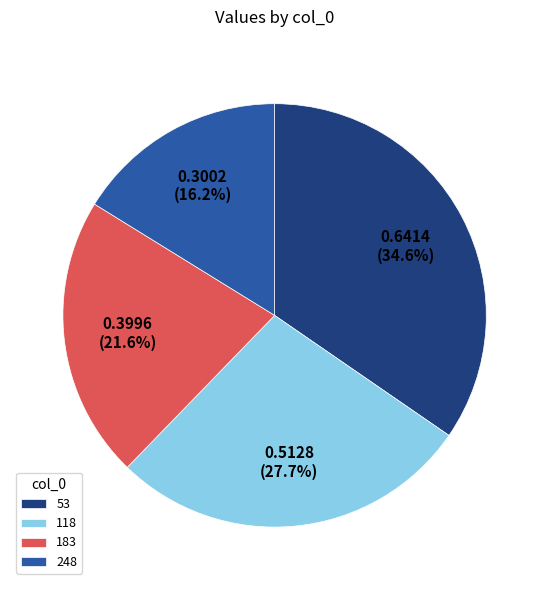

What is the smallest slice in the pie chart?

248